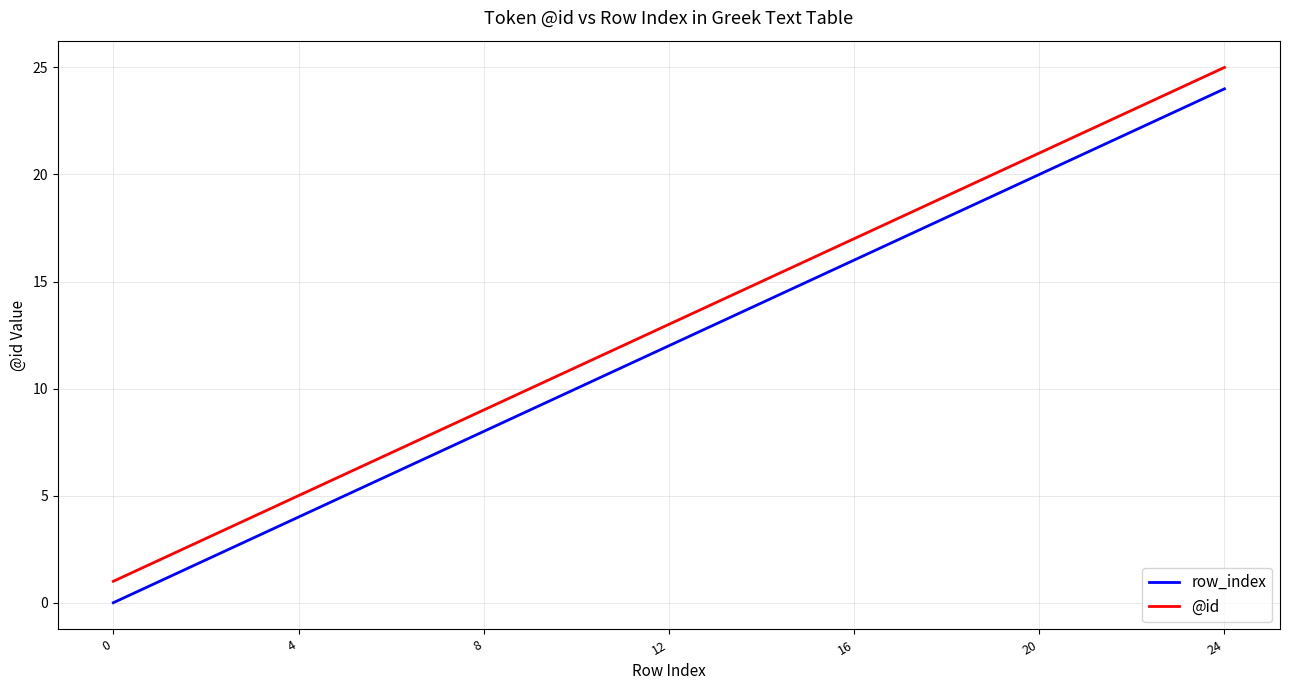

True or false: row_index and @id intersect in this chart.

False